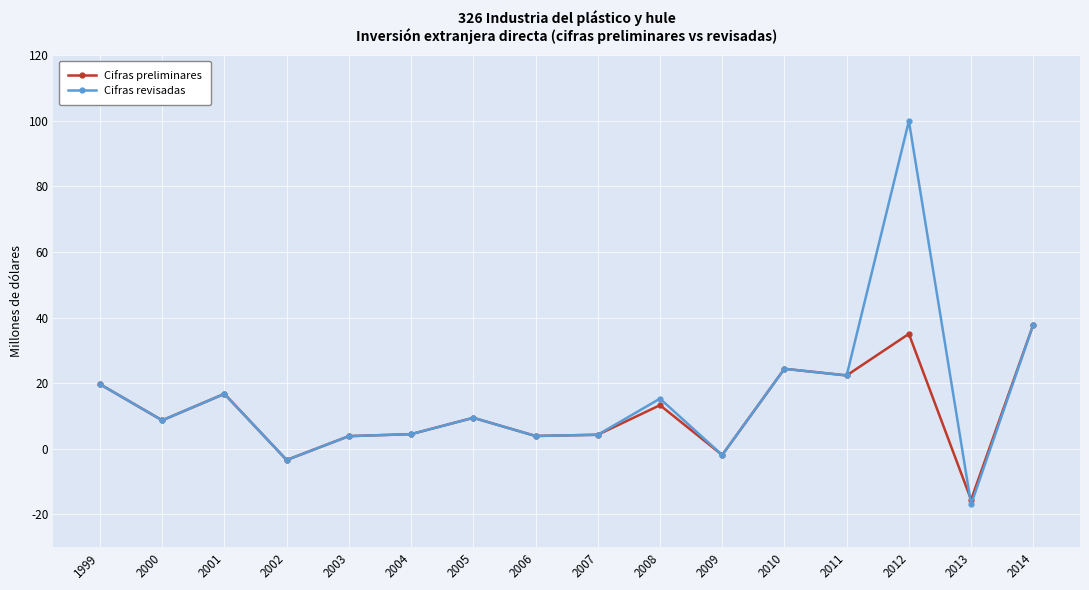

True or false: Cifras preliminares and Cifras revisadas cross at least once.

True